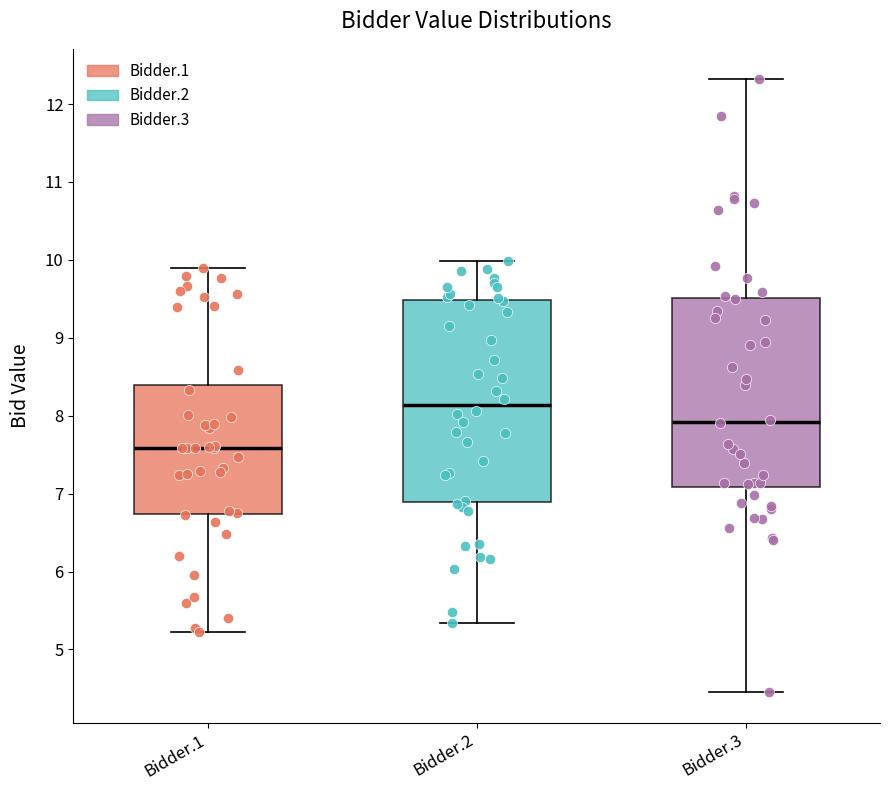

Which box is the tallest, from its lower edge to its upper edge?

Bidder.2